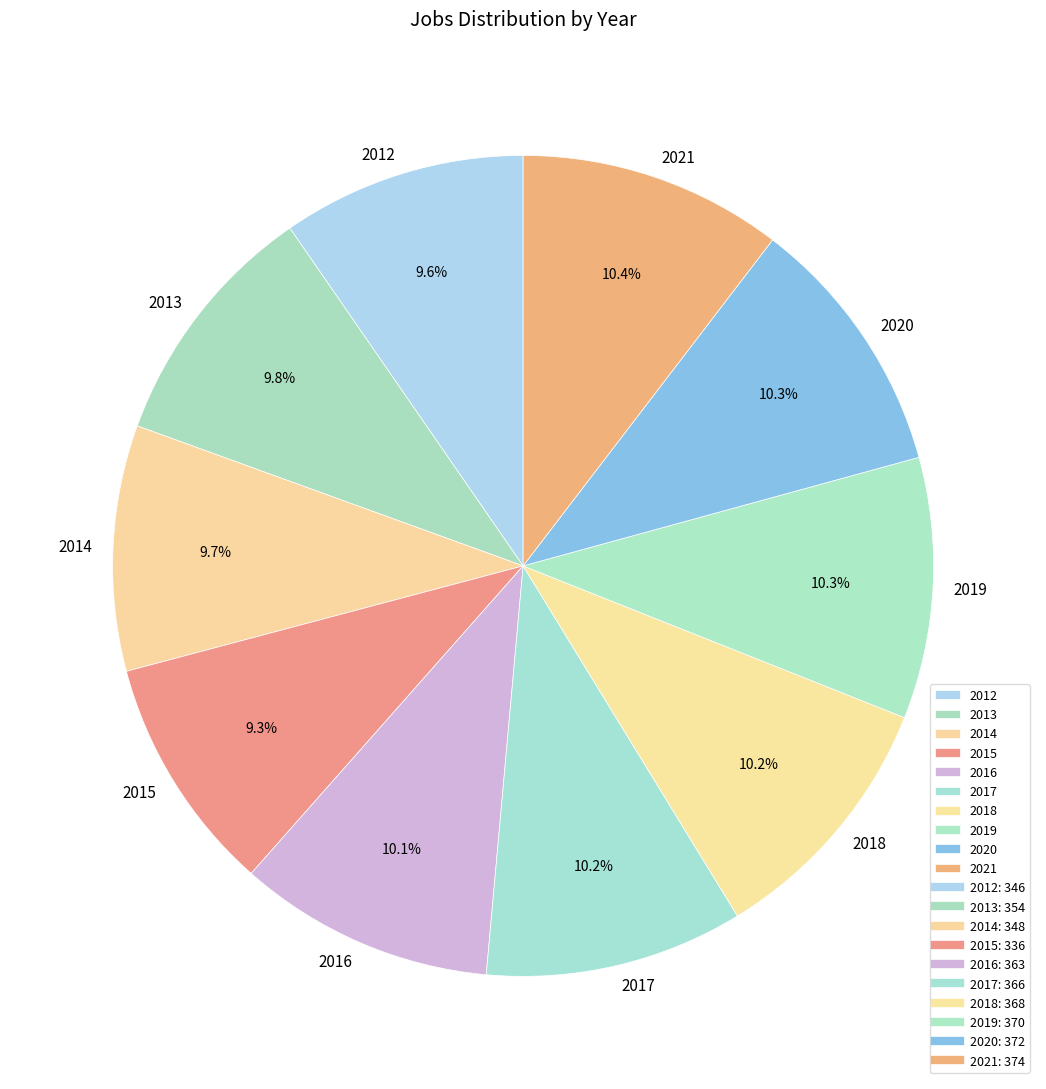

To the nearest percent, what is the average slice percentage?

10%